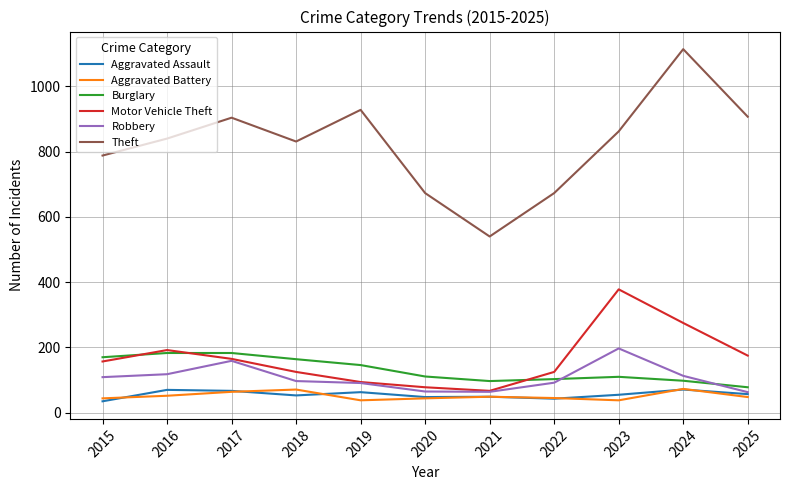

What is the average value of the Aggravated Battery series?

51